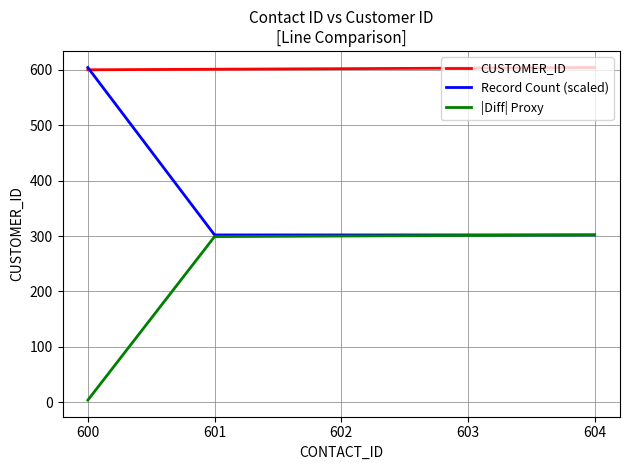

Rank the series by their average value, from highest to lowest.

CUSTOMER_ID, Record Count (scaled), |Diff| Proxy